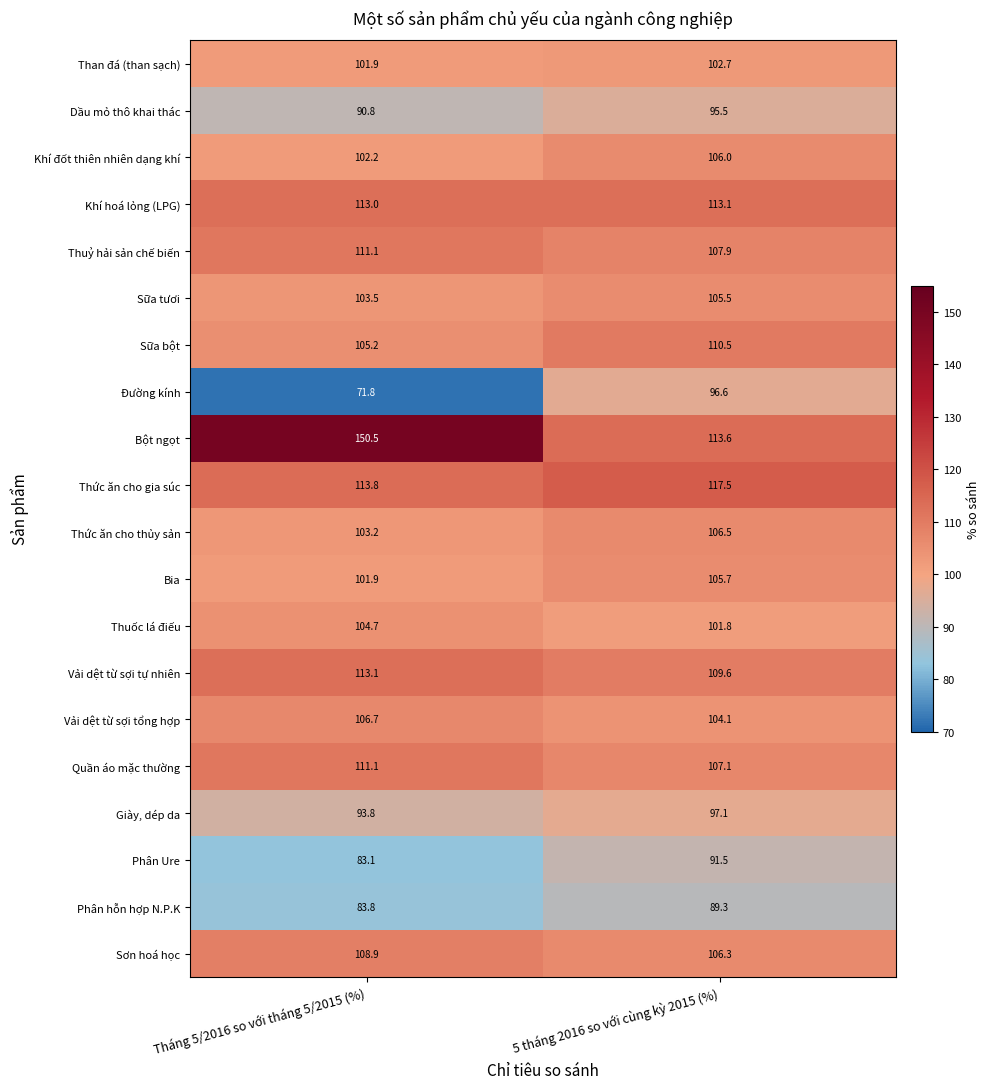

Which category has the lowest value across all series?

Tháng 5/2016 so với tháng 5/2015 (%)